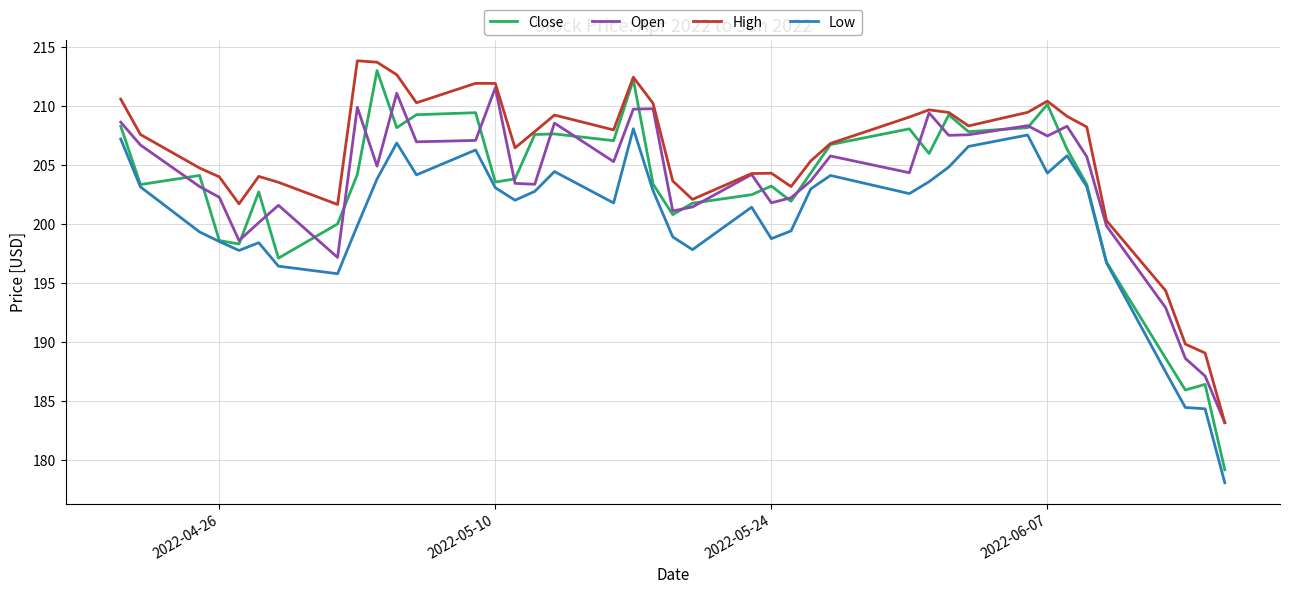

True or false: Low and High cross at least once.

False